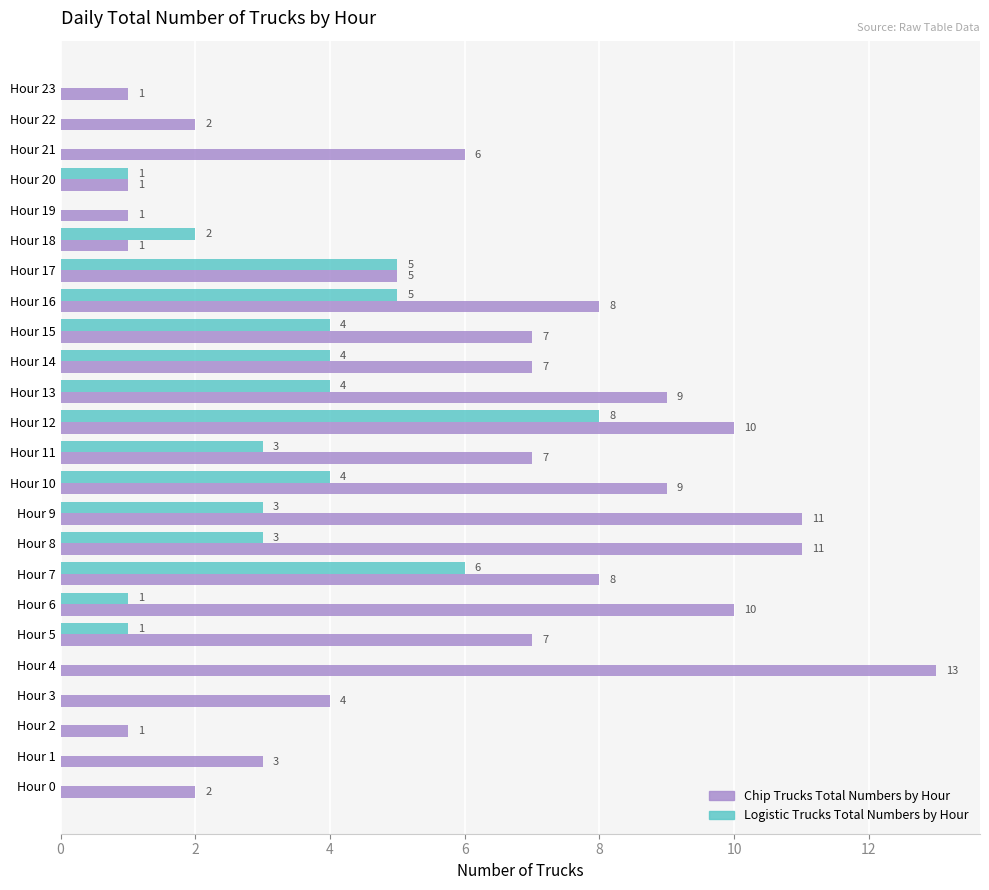

Is it true that Logistic Trucks Total Numbers by Hour equals -3 at Hour 21?

False